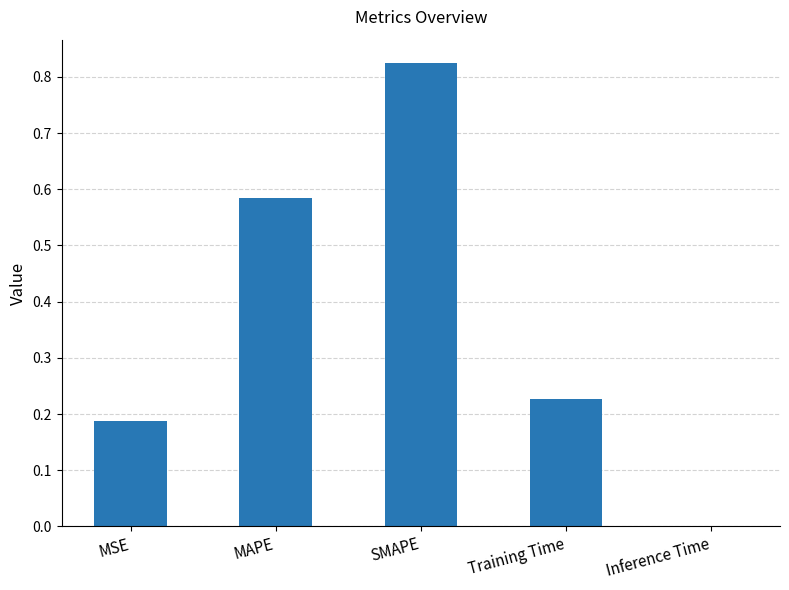

Between MAPE and Training Time, which is larger?

MAPE